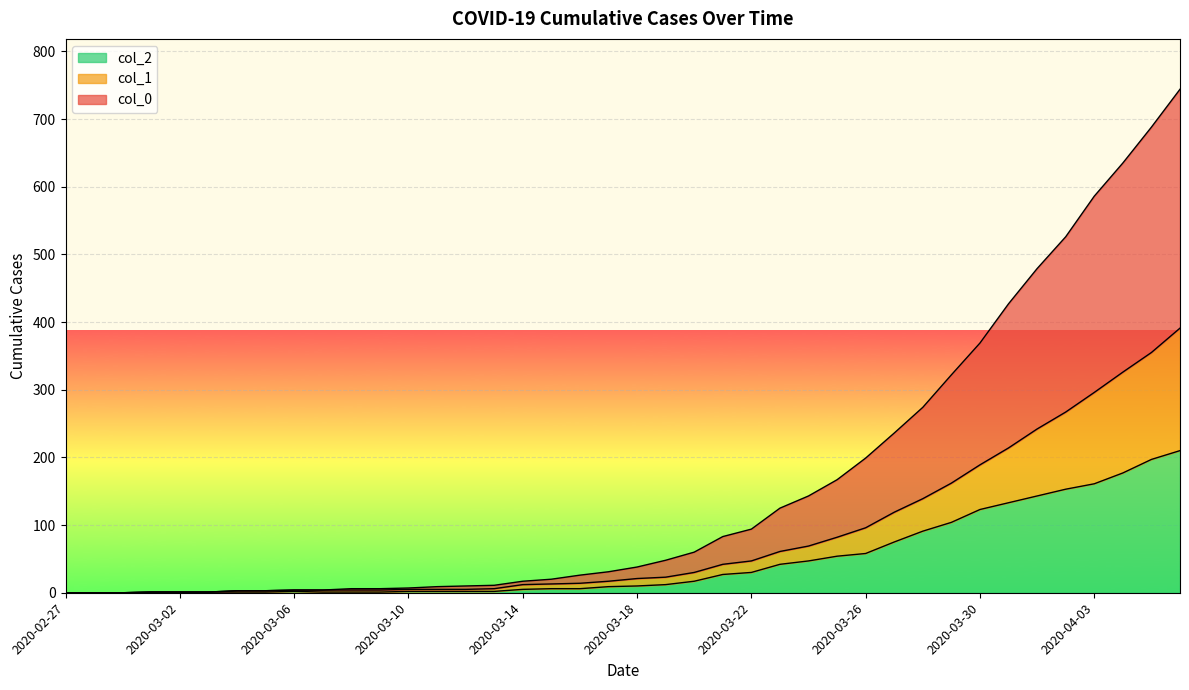

Rank the categories by col_1 value from highest to lowest.

2020-04-06, 2020-04-05, 2020-04-04, 2020-04-03, 2020-04-02, 2020-04-01, 2020-03-31, 2020-03-30, 2020-03-29, 2020-03-28, 2020-03-27, 2020-03-26, 2020-03-25, 2020-03-24, 2020-03-23, 2020-03-22, 2020-03-21, 2020-03-20, 2020-03-19, 2020-03-18, 2020-03-17, 2020-03-16, 2020-03-15, 2020-03-14, 2020-03-13, 2020-03-10, 2020-03-11, 2020-03-12, 2020-03-06, 2020-03-07, 2020-03-08, 2020-03-09, 2020-03-04, 2020-03-05, 2020-03-01, 2020-03-02, 2020-03-03, 2020-02-27, 2020-02-28, 2020-02-29